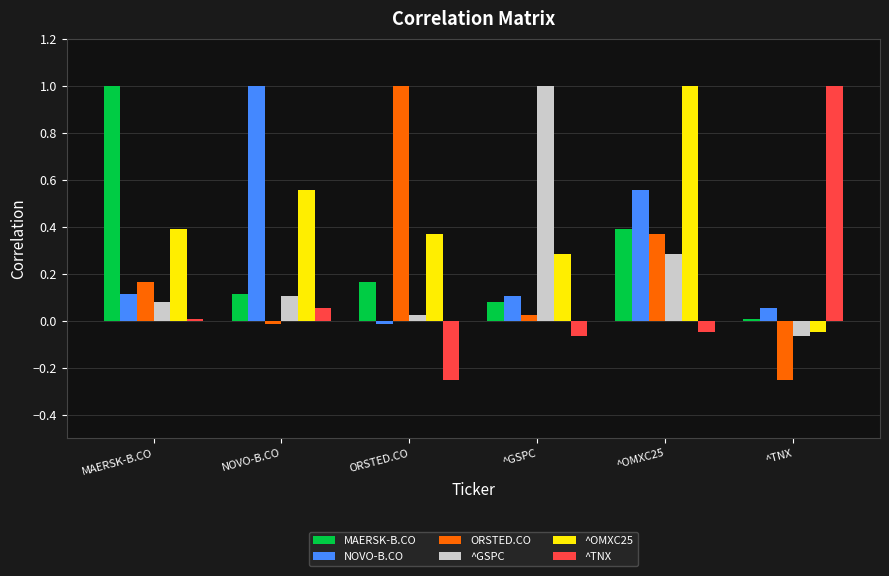

True or false: NOVO-B.CO has a value of 0.3 at ^OMXC25.

False